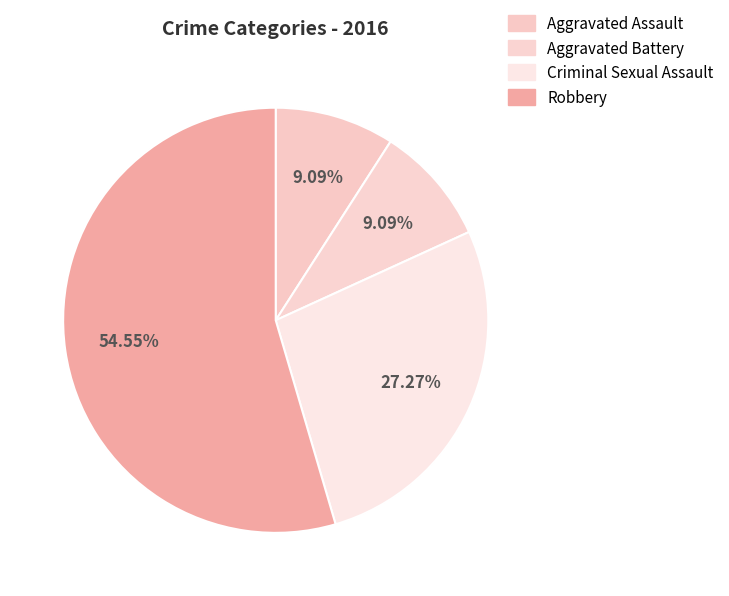

What is the change in value from Aggravated Battery to Robbery?

+5